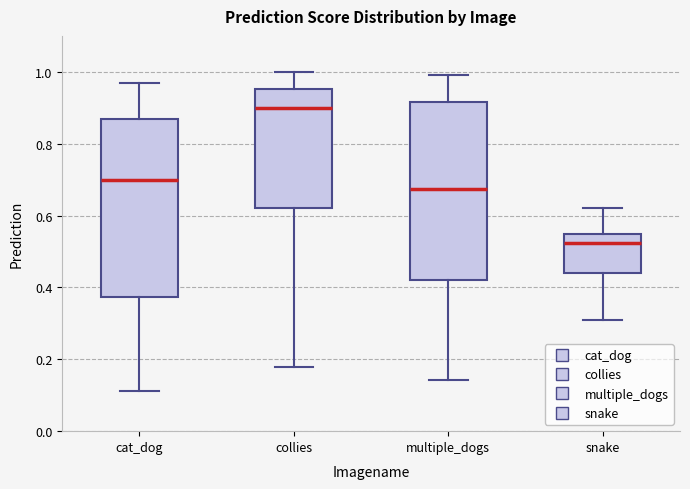

Where is the lower edge of the box for collies on the y-axis? The values are not printed on the chart, so give them approximately, as read against the axis.

0.62